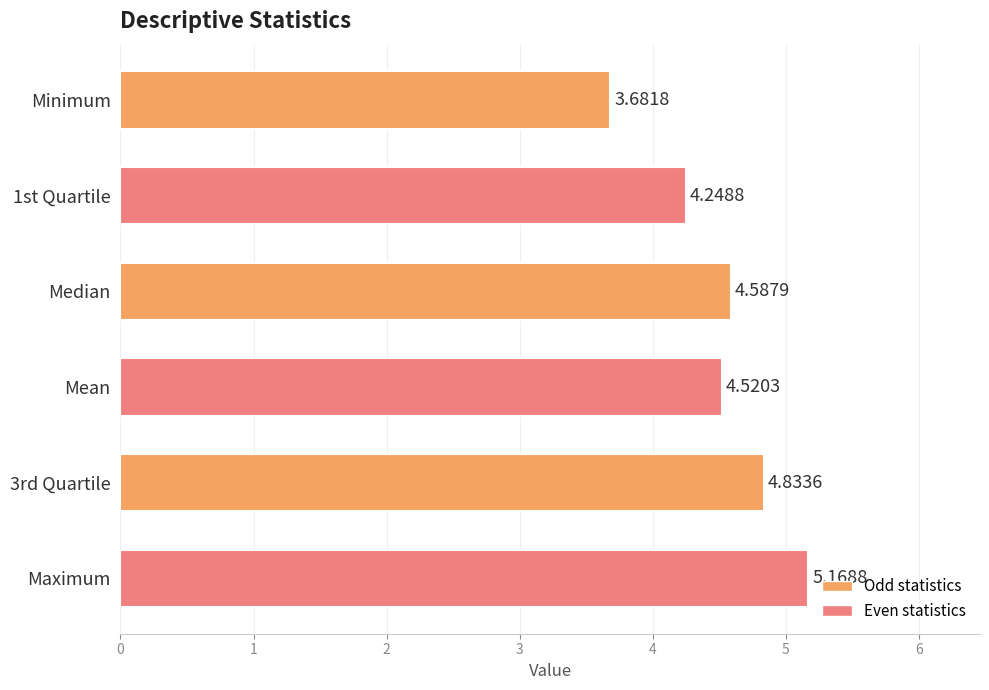

Between Maximum and Mean, which is larger?

Maximum